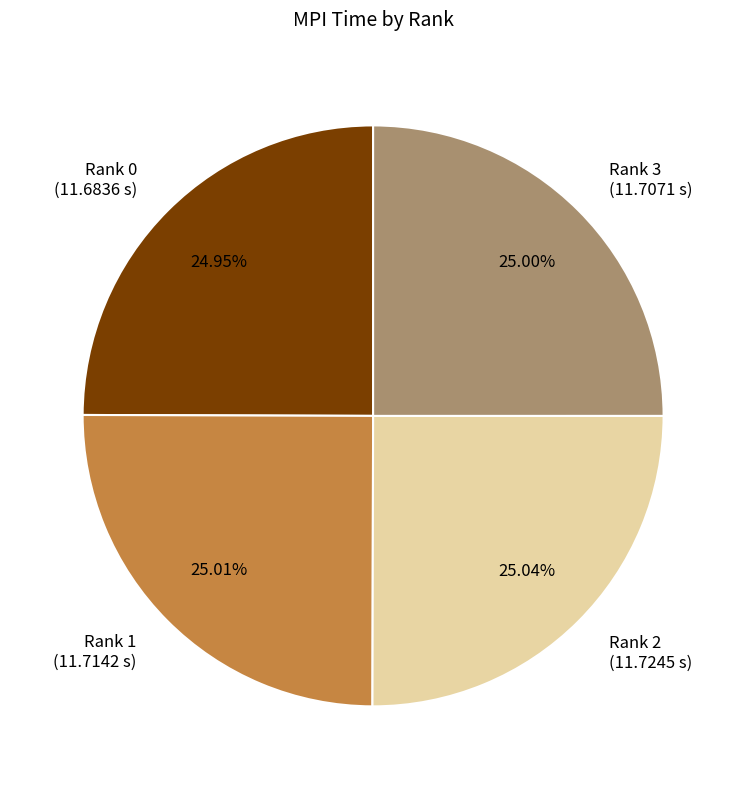

Count the number of slices in the pie.

4